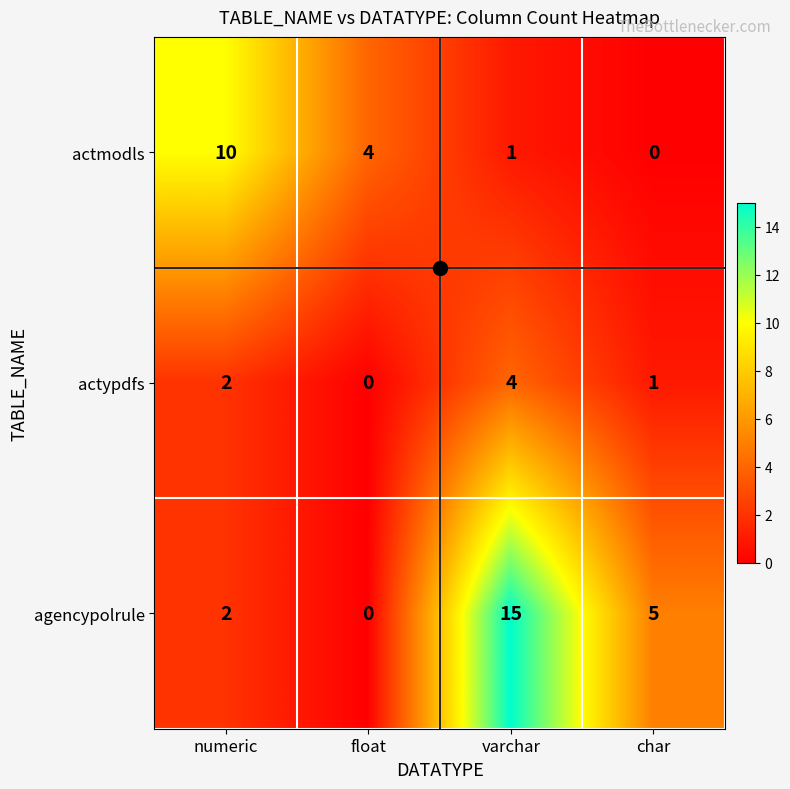

How many data points in actypdfs are less than 2?

2